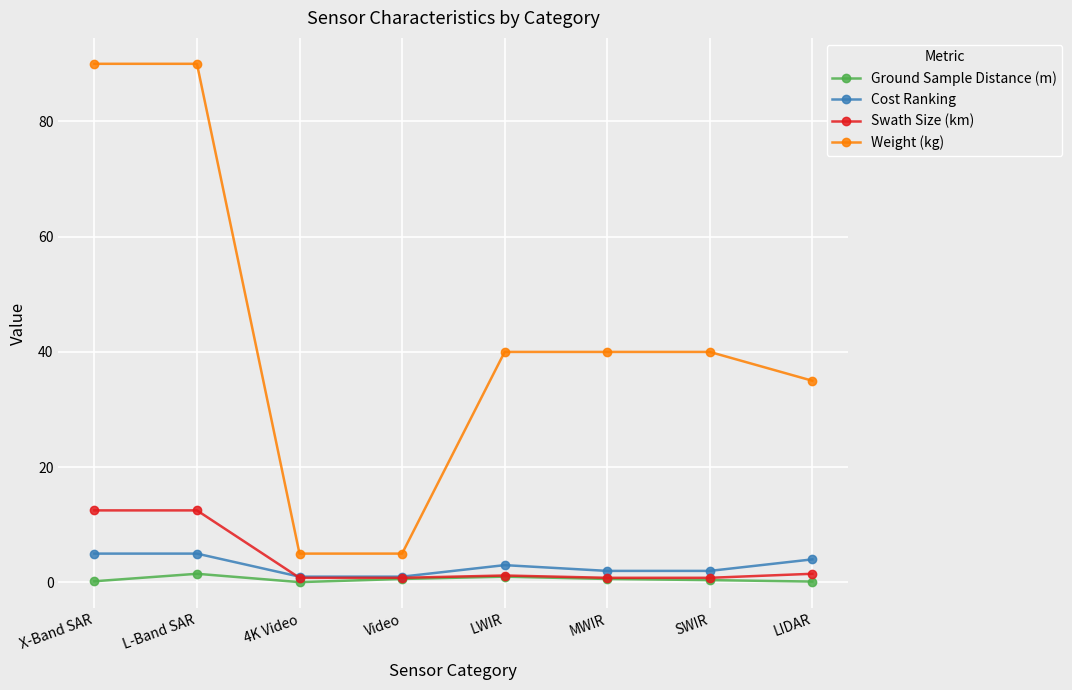

What is the sum of all Ground Sample Distance (m) values?

4.5